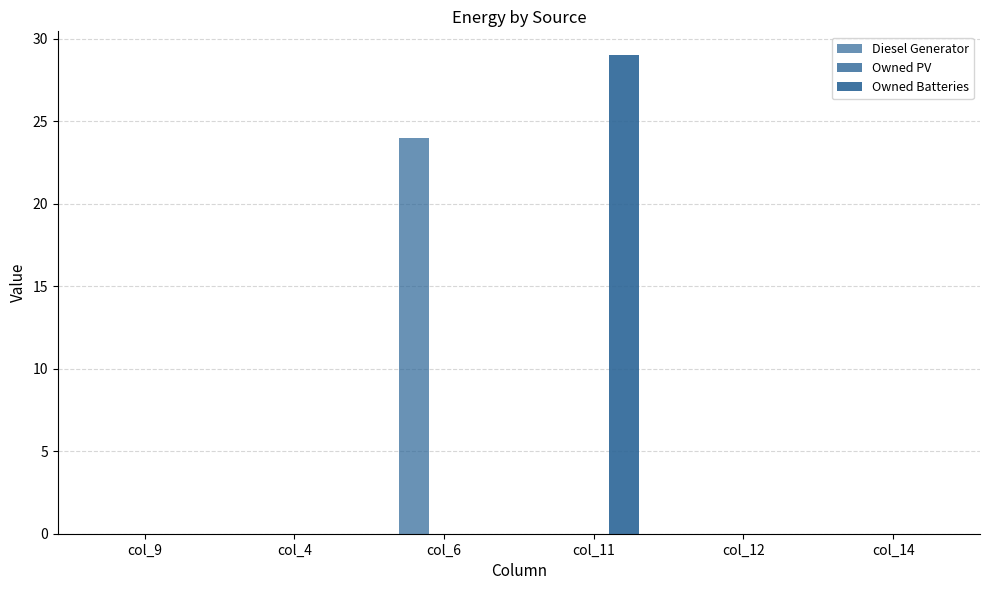

Rank the categories by Diesel Generator value from highest to lowest.

col_6, col_9, col_4, col_11, col_12, col_14